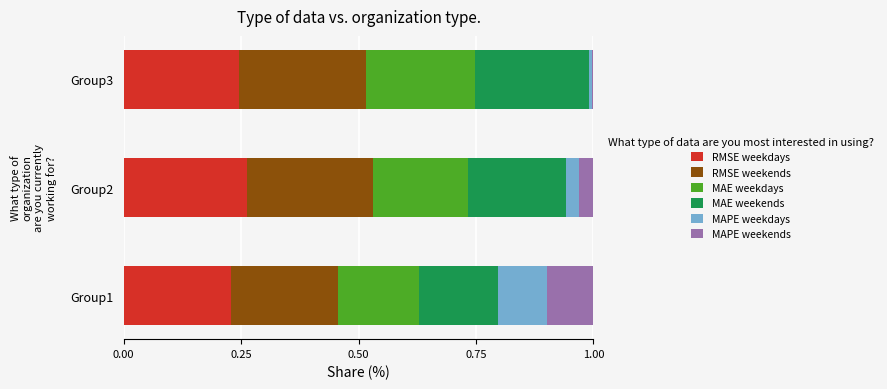

What is the total value across all series at Group2?

1.0